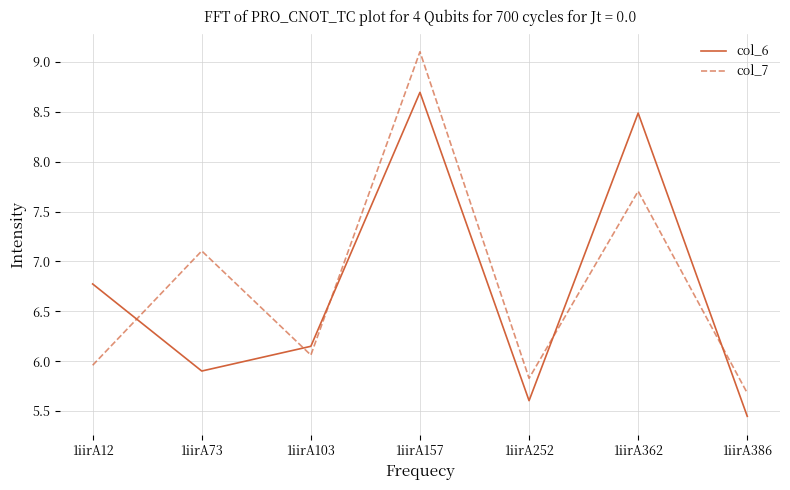

What are all the series names shown in the legend?

col_6, col_7